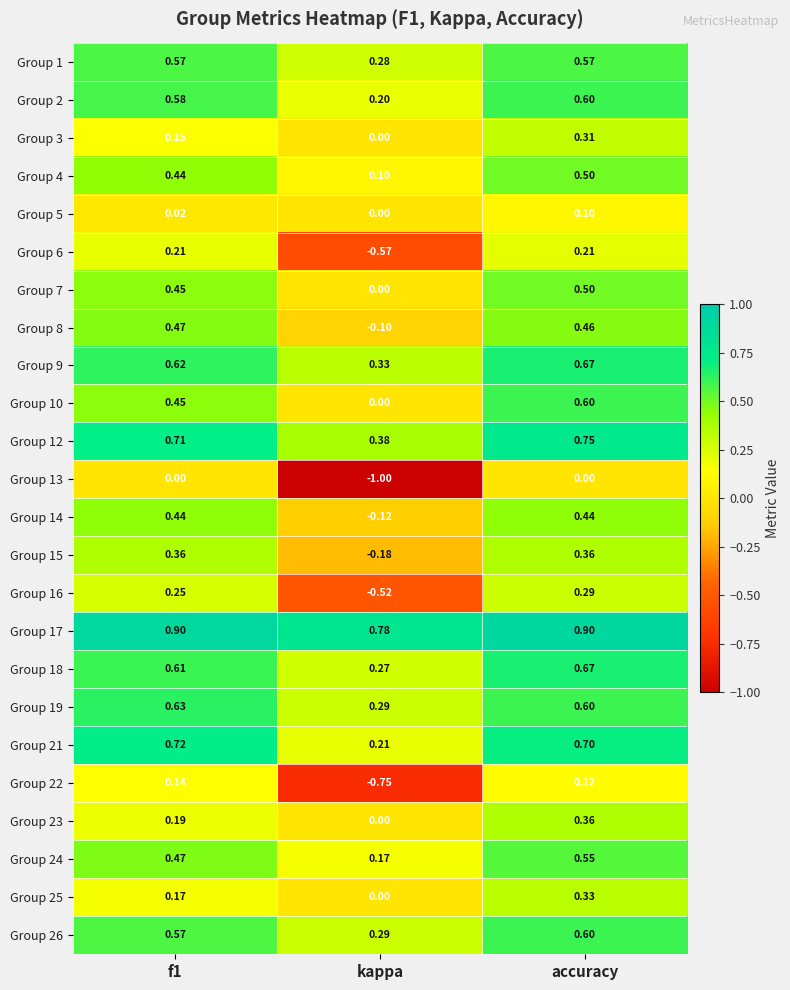

How many categories are shown in the chart?

3